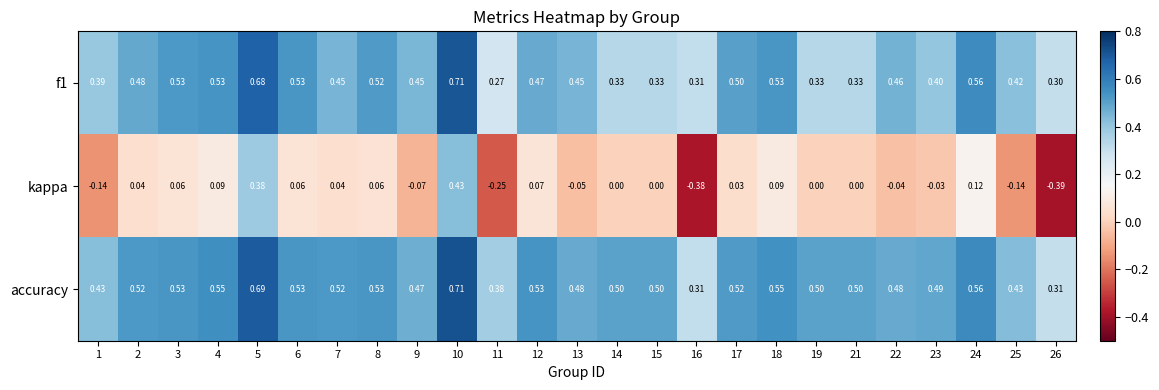

Which series has the largest total across all categories?

accuracy